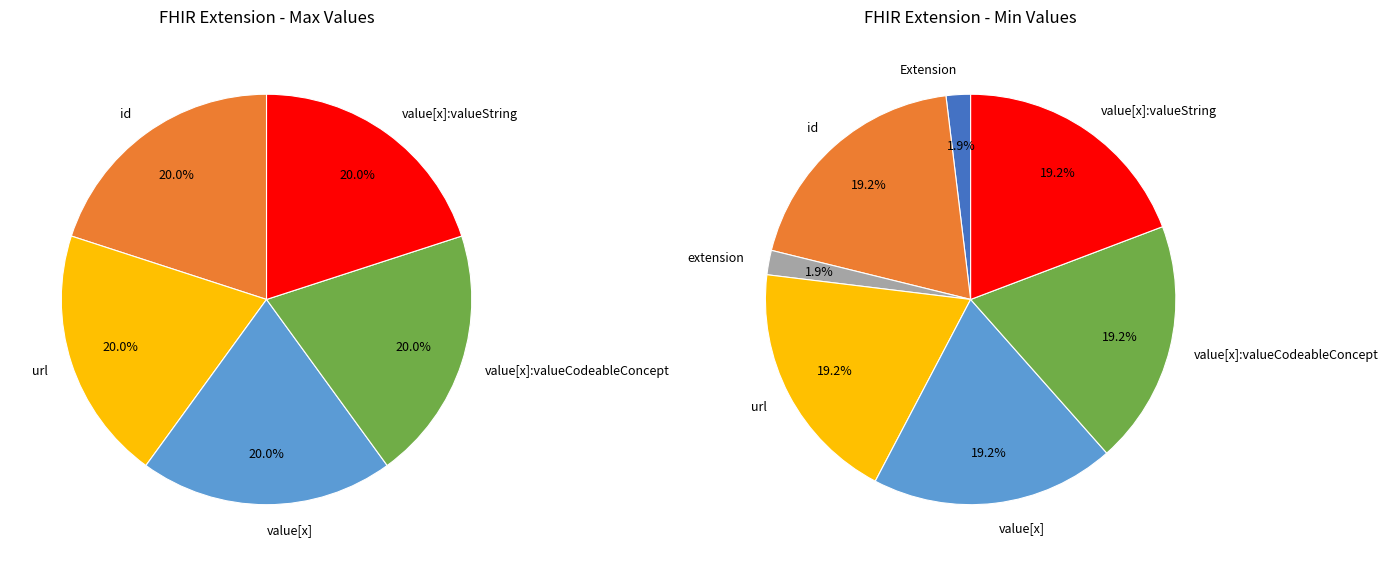

How many segments does this pie chart have?

7